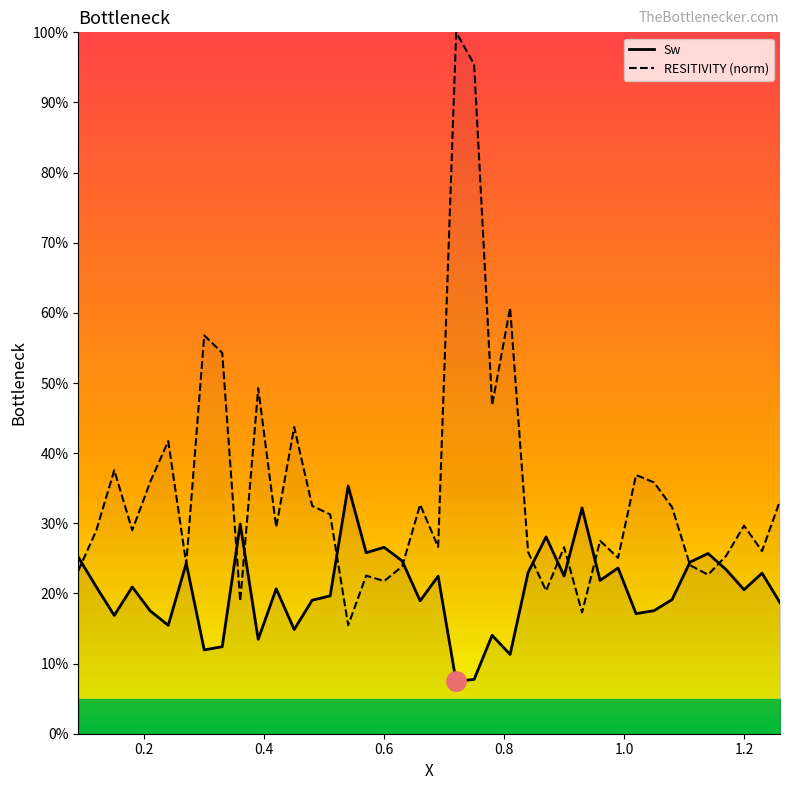

How many interior local valleys does the RESITIVITY (norm) series have?

13